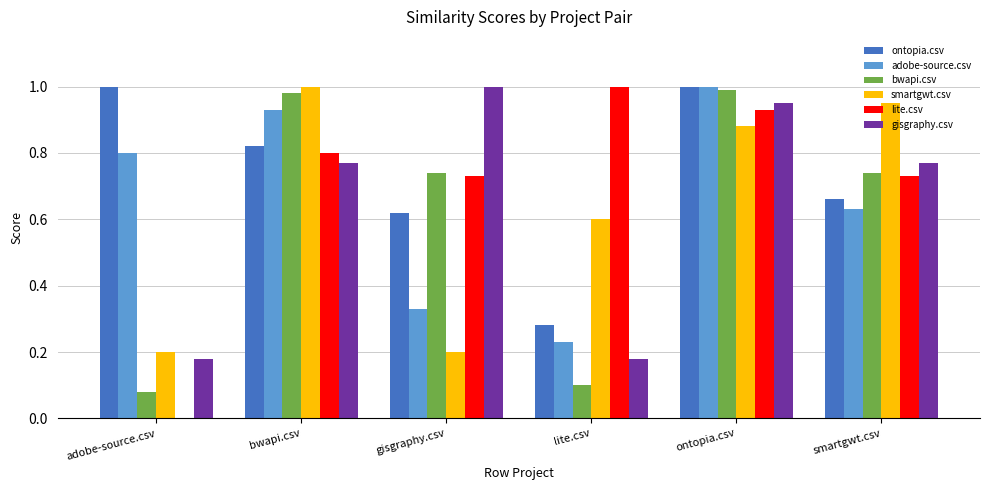

What is the sum of the lite.csv values at smartgwt.csv and gisgraphy.csv?

1.5